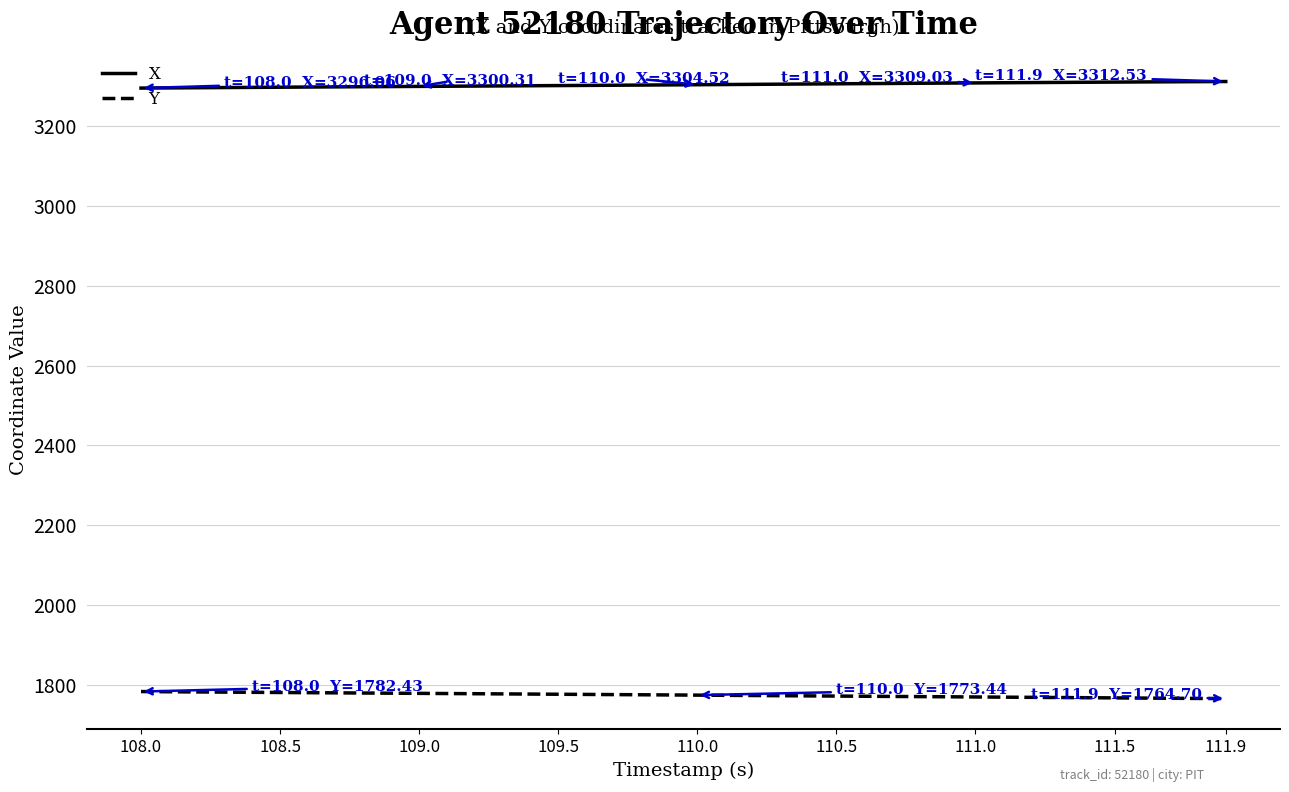

What is the difference between the maximum and minimum values in the X series?

16.5